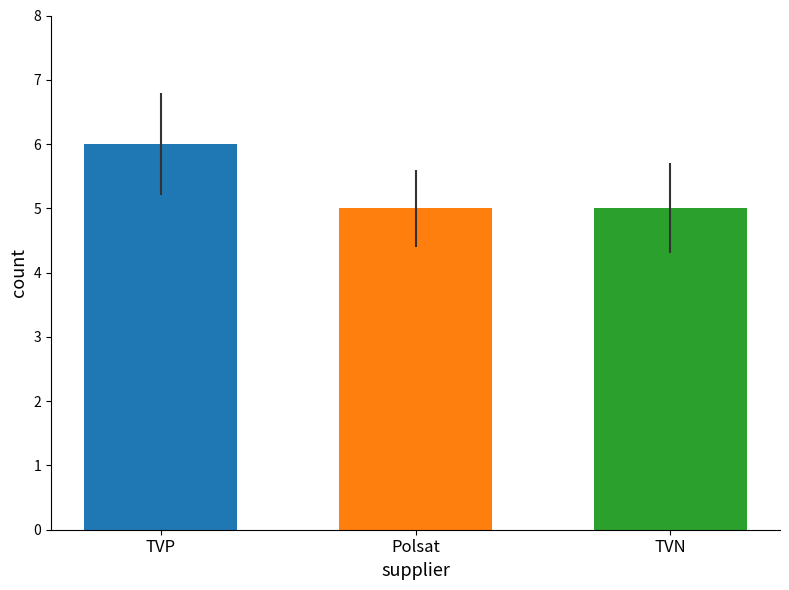

What is the sum of the values at TVN and TVP?

11